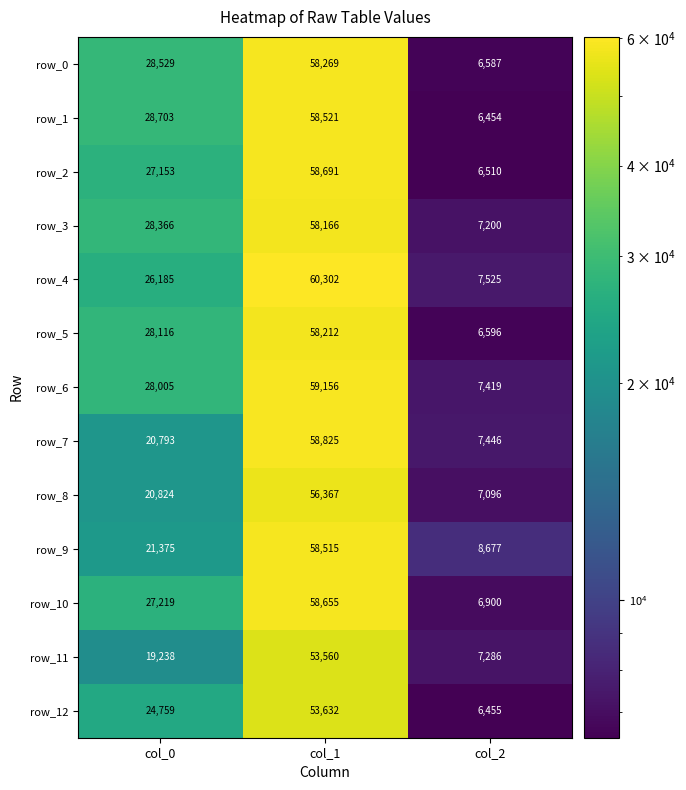

Where is row_11 nearest to the value 30423?

col_0